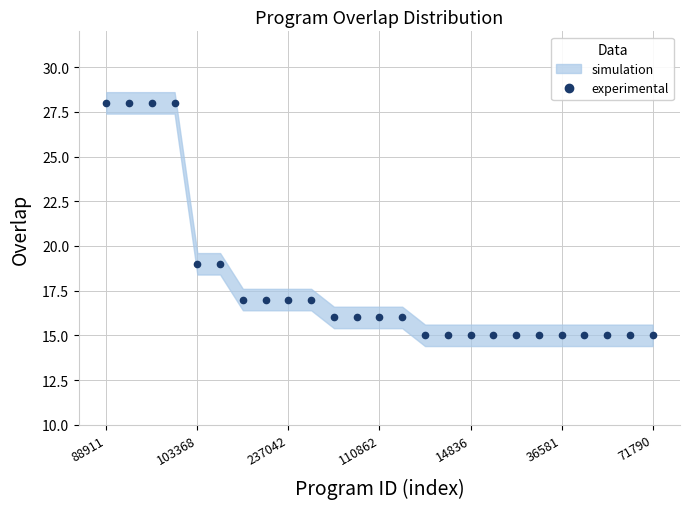

At which category does the chart reach its peak across all series?

88911